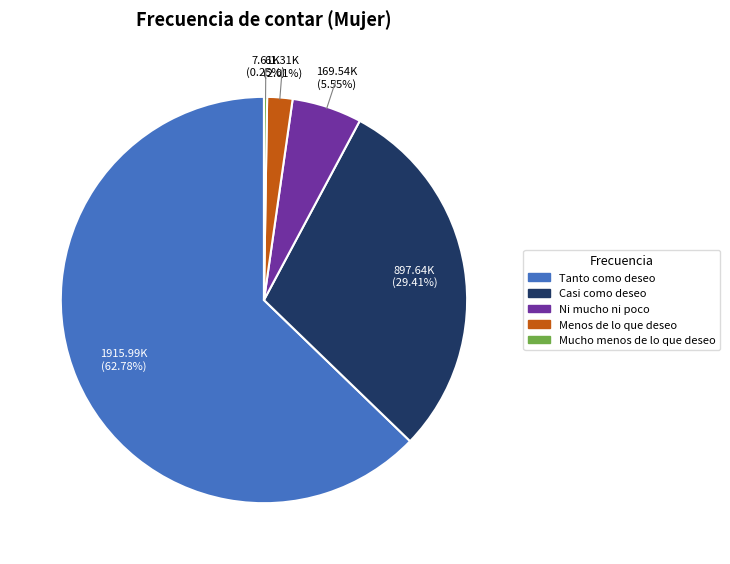

What is the ratio of the value at Casi como deseo to the value at Tanto como deseo?

0.5